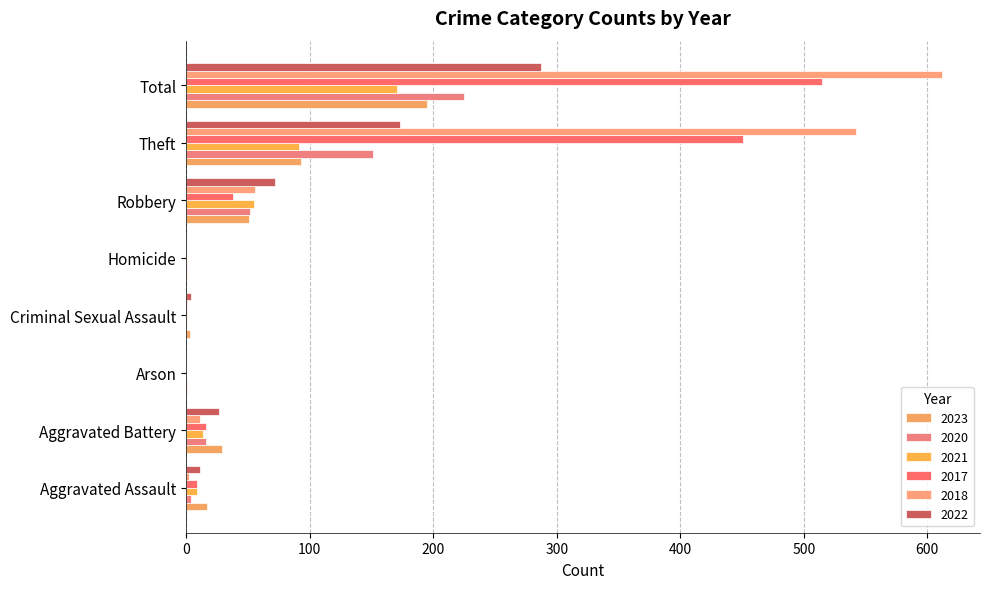

Is it true that 2020 equals 225 at Total?

True